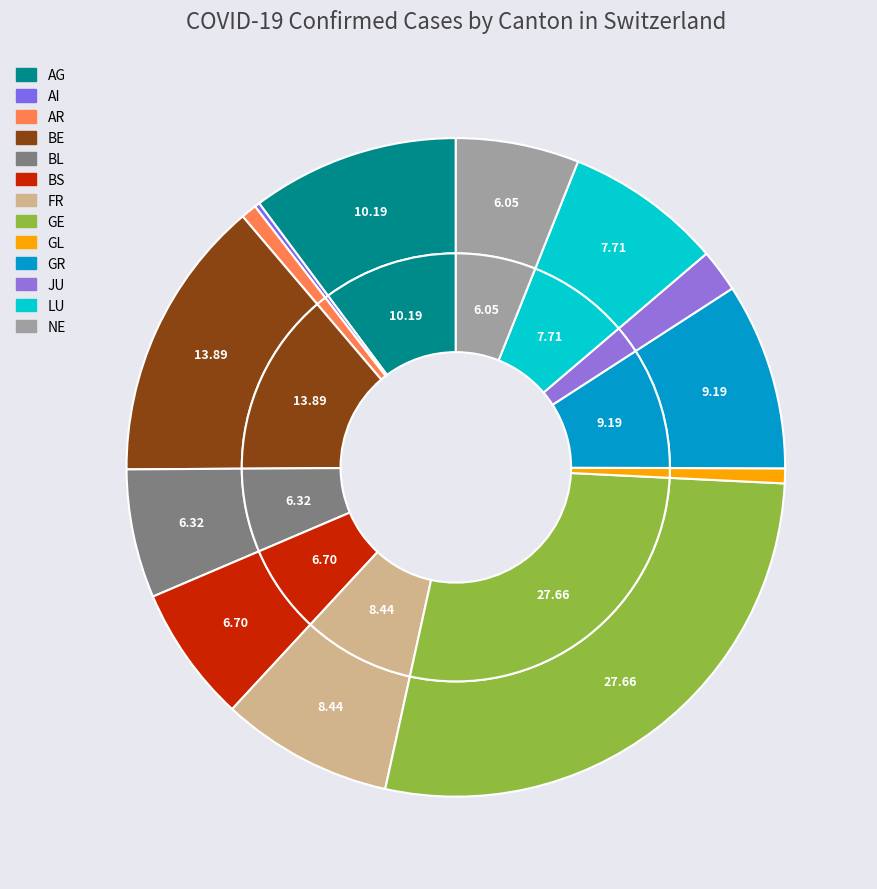

Combined, what portion of the pie is BS and GL?

7.4%